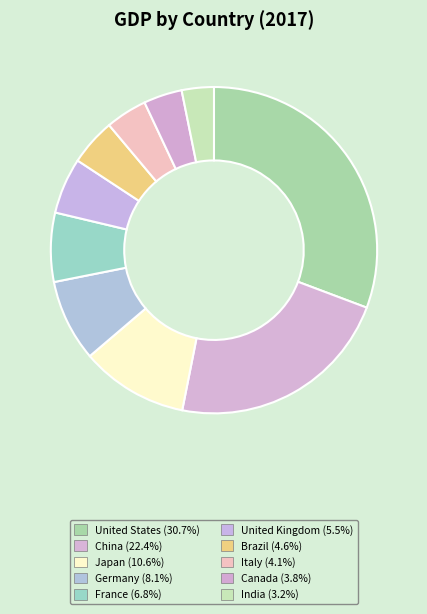

How many slices are in this pie chart?

10